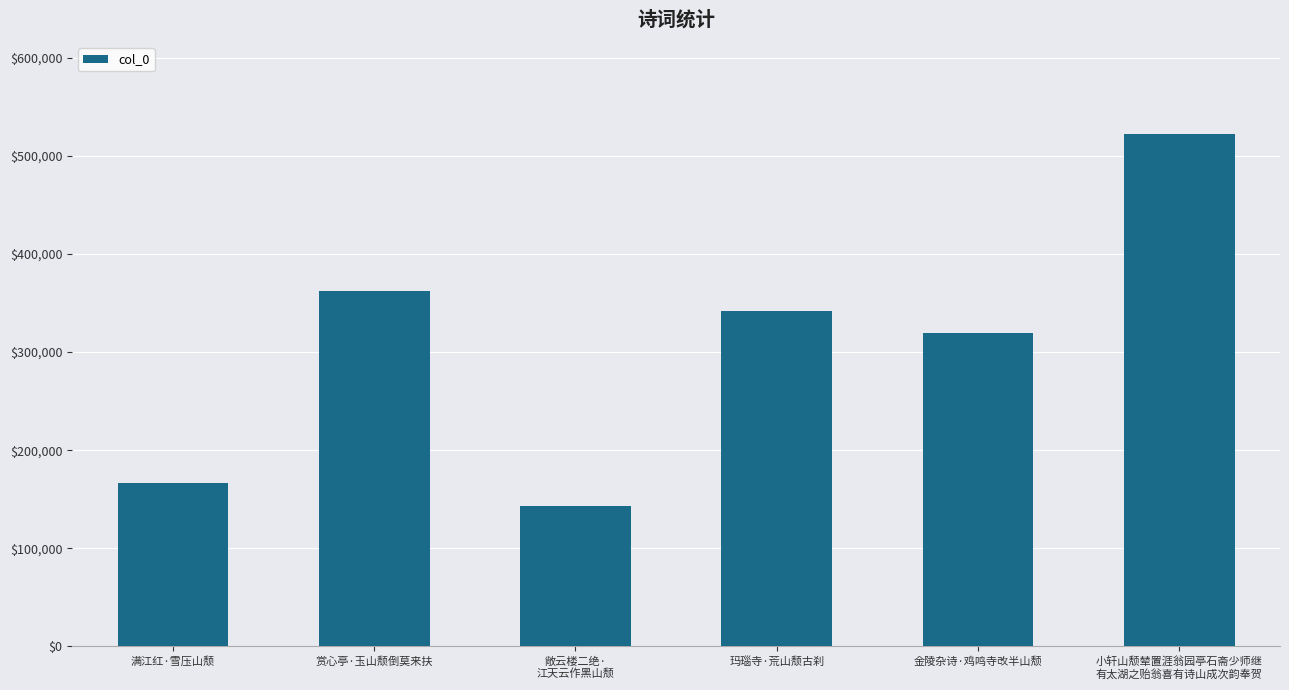

True or false: the data shows 237661 at 赏心亭·玉山颓倒莫来扶.

False